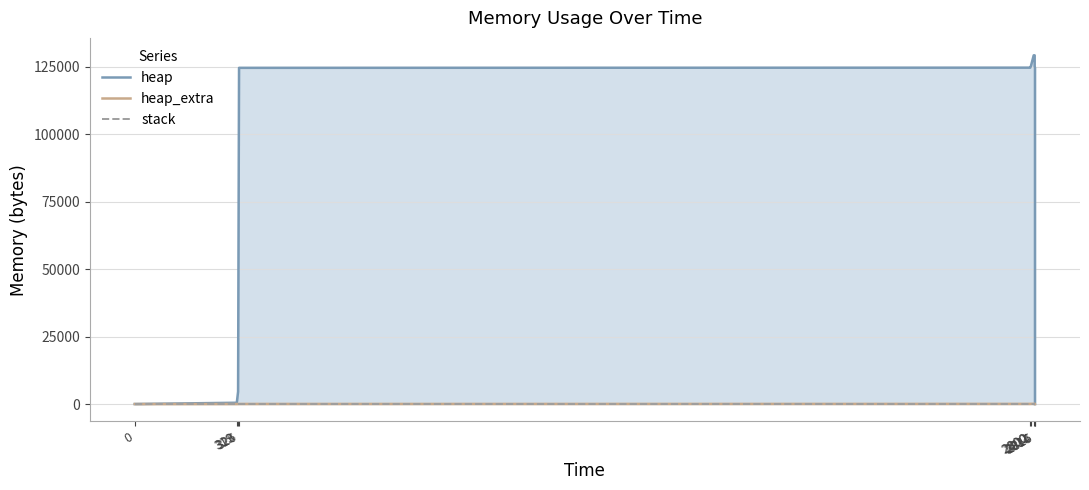

What is the label of the 6th point from the left?

2802